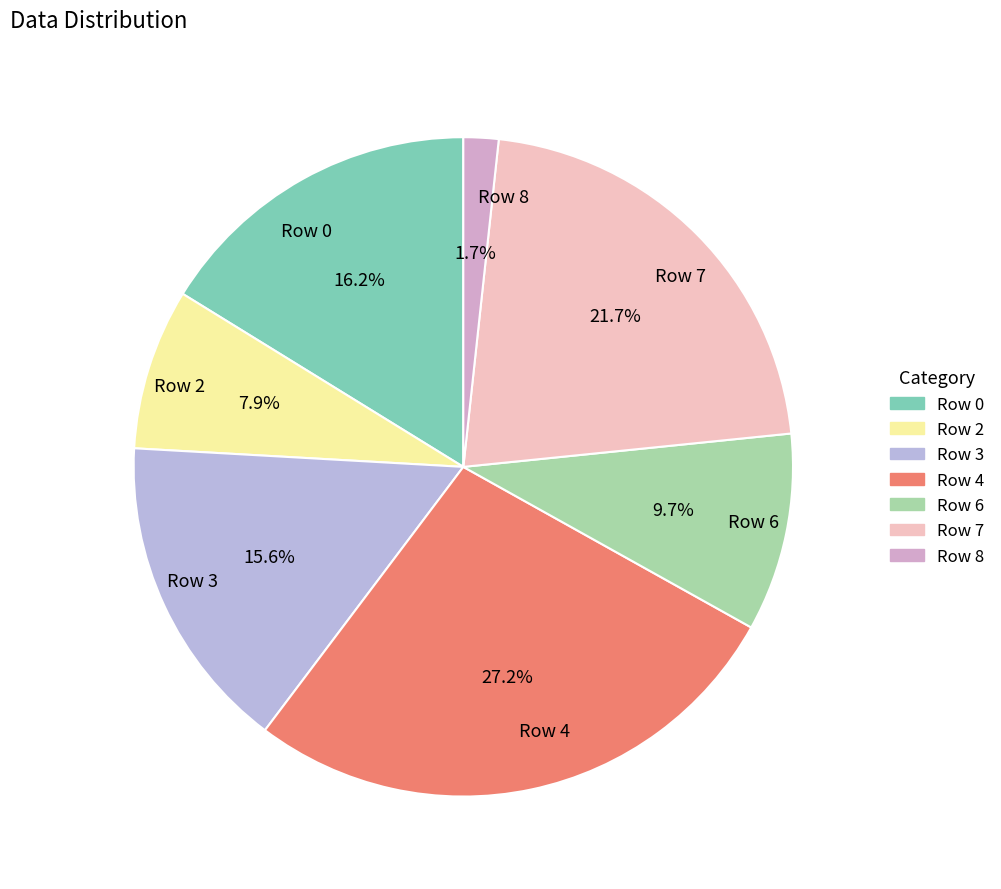

Between Row 6 and Row 4, which is larger?

Row 4